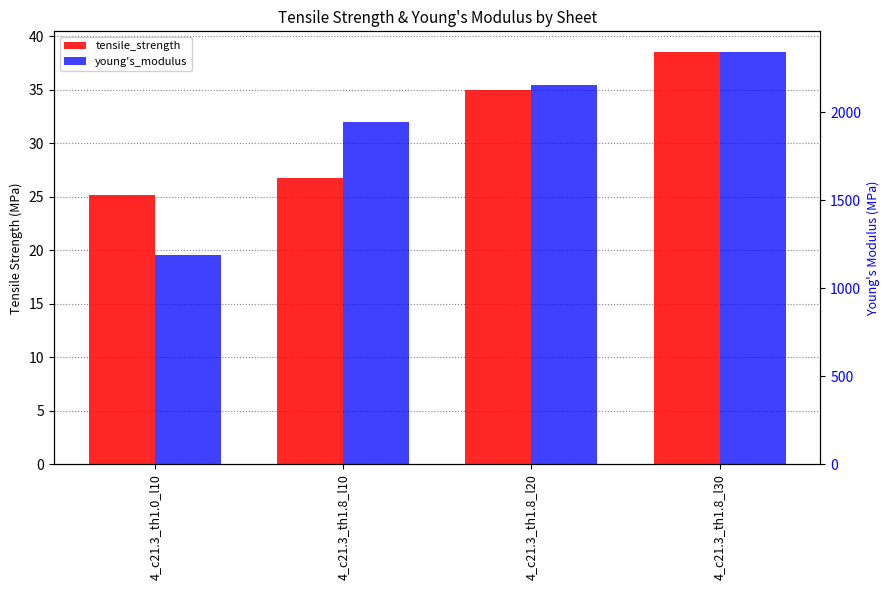

Reading left to right, extract all data points from this chart.

tensile_strength: 25.2	26.8	34.9	38.5
young's_modulus: 1187.3	1943.9	2157.7	2342.9